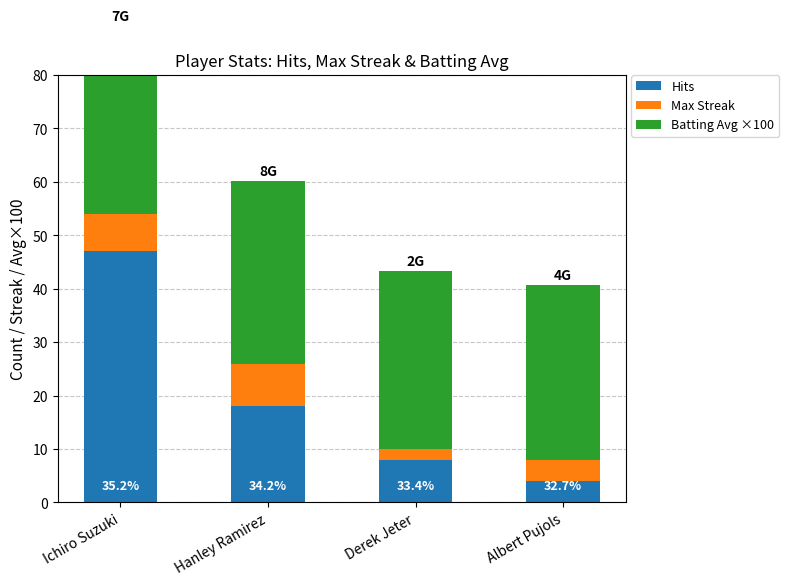

Between Albert Pujols and Ichiro Suzuki, which is larger?

Ichiro Suzuki